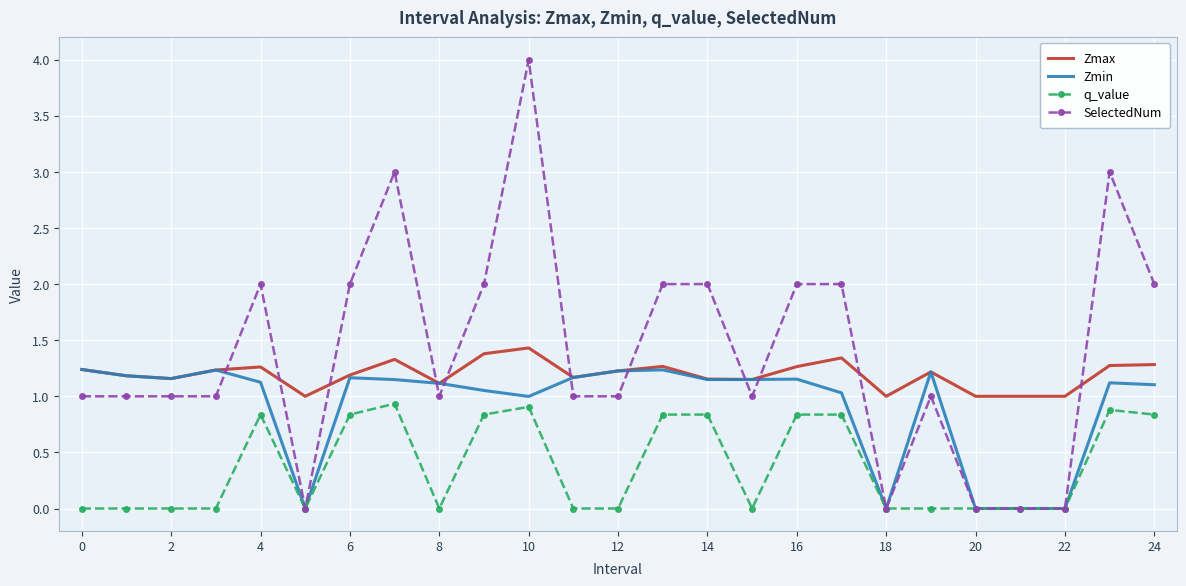

Rank the series by their average value, from highest to lowest.

SelectedNum, Zmax, Zmin, q_value